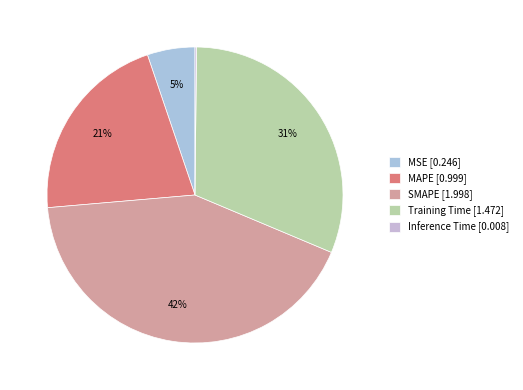

Rank the categories by value from highest to lowest.

SMAPE, Training Time, MAPE, MSE, Inference Time